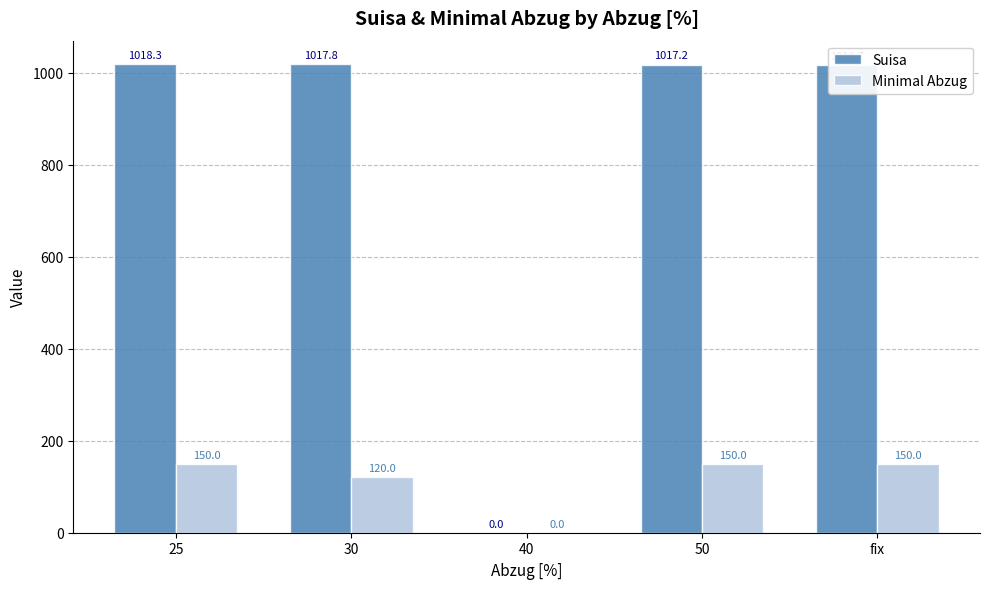

Which series has the largest total across all categories?

Suisa